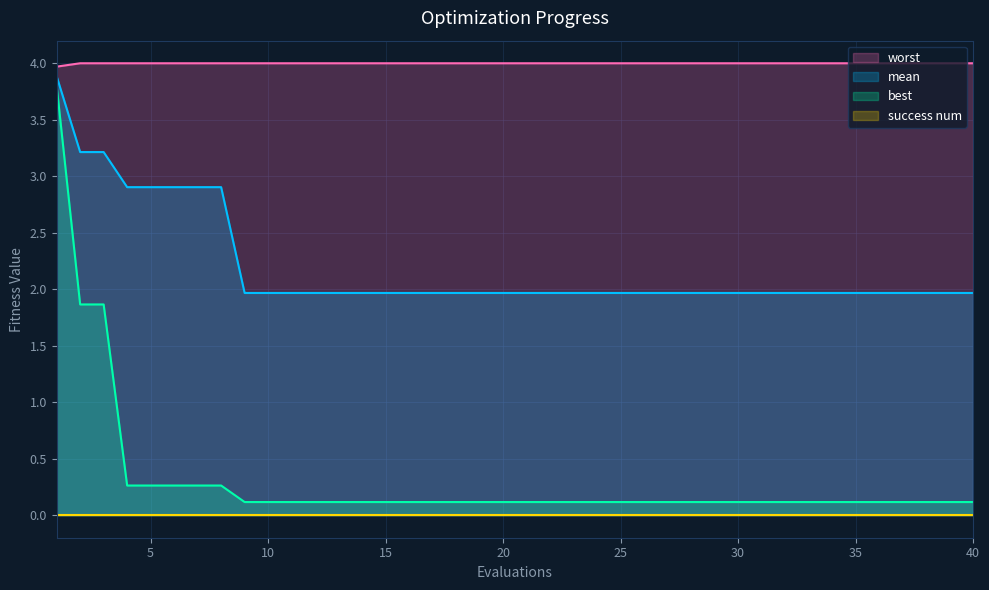

At which category is the sum across all series the highest?

1